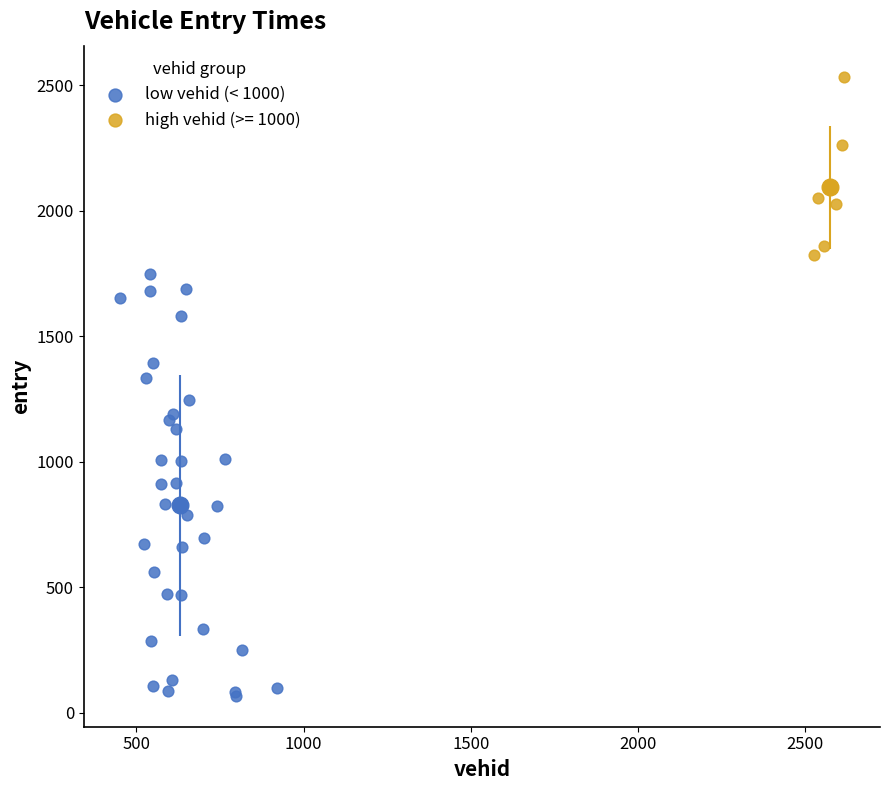

Which series has the widest spread of Y values?

low vehid (< 1000)